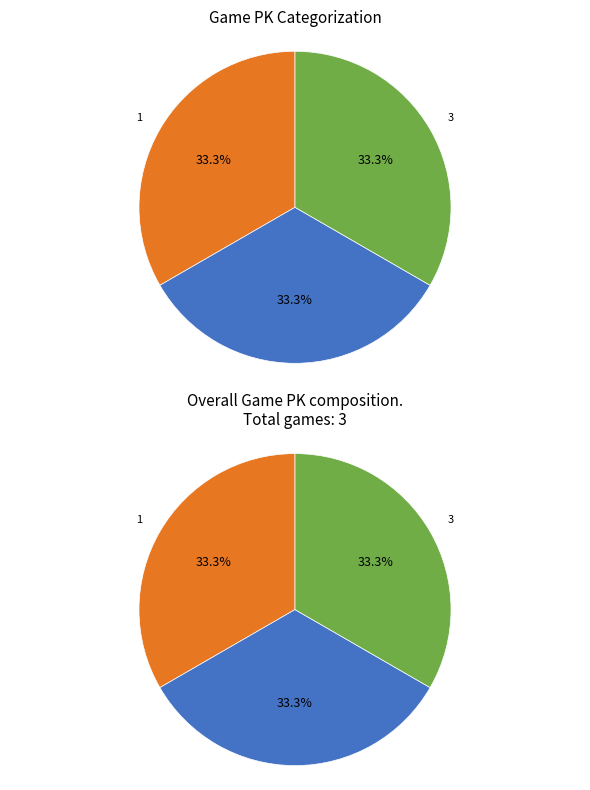

Rank the categories by value from lowest to highest.

2, 3, 1